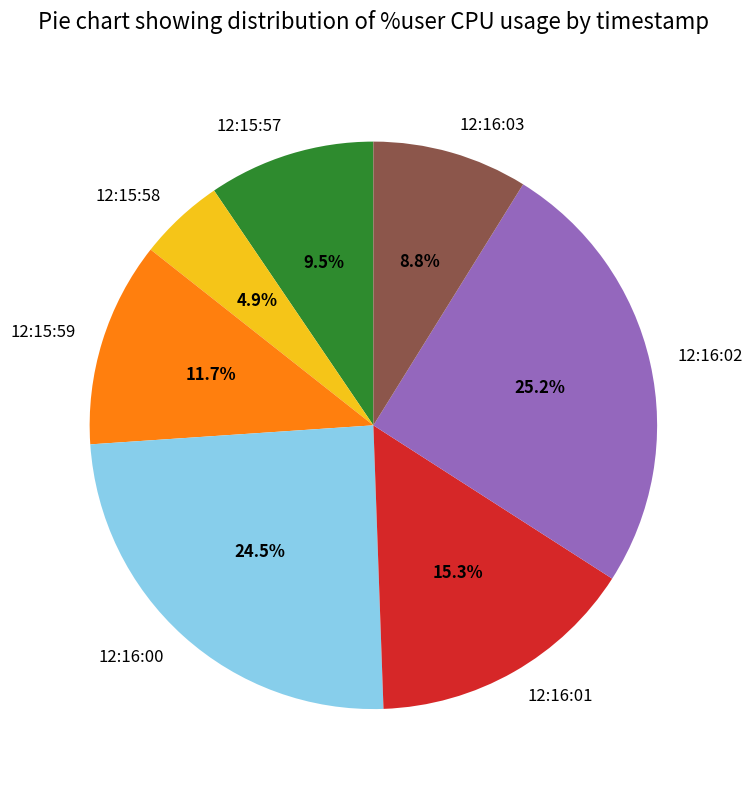

Between 12:16:01 and 12:16:00, which is larger?

12:16:00